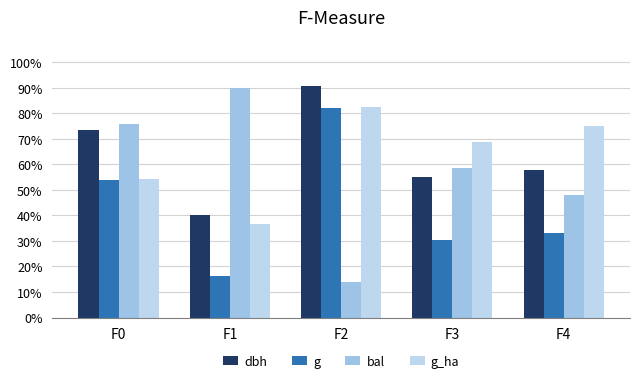

How many groups of bars are there?

5